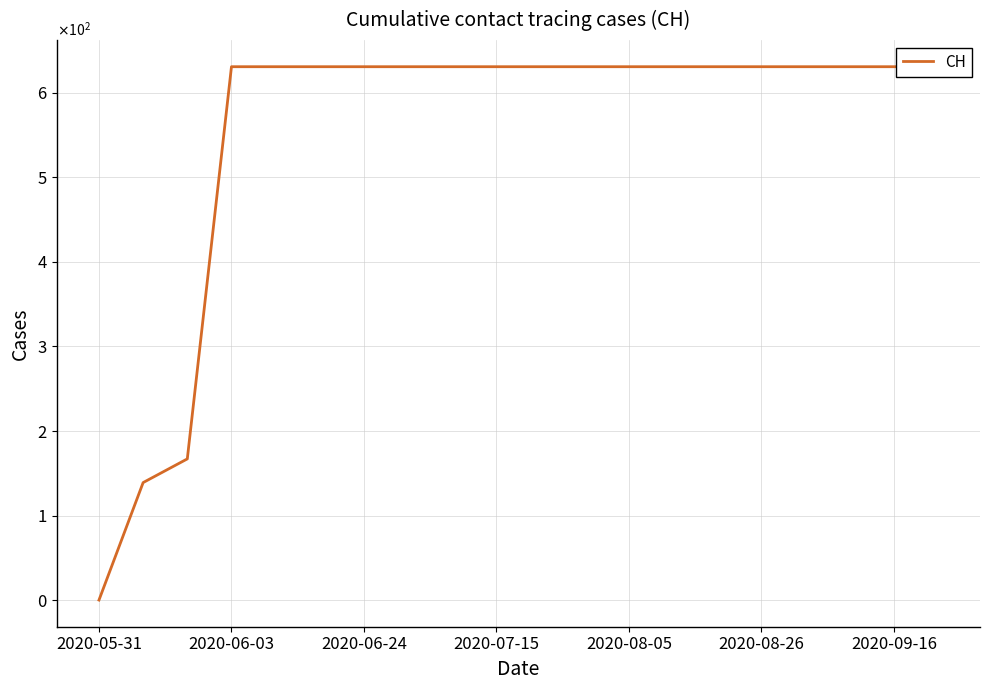

Which has a higher value, 19 or 17?

19